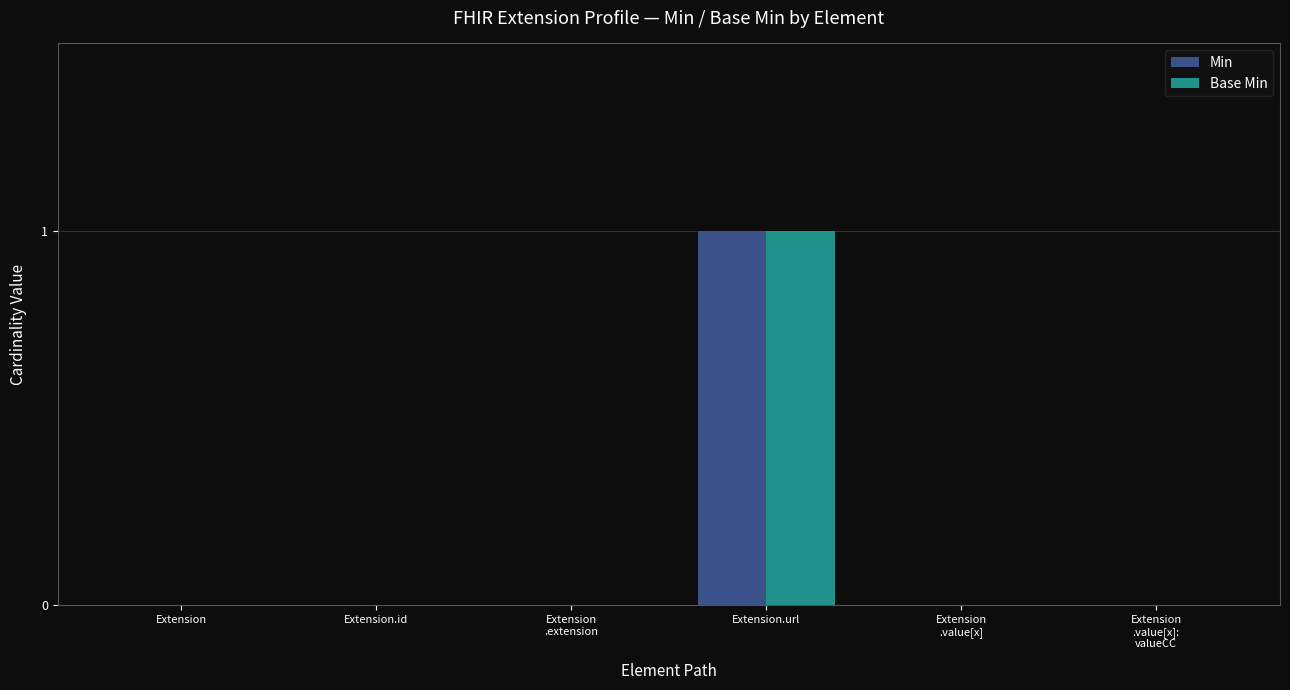

The Min series shows 1 at Extension.url. True or false?

True